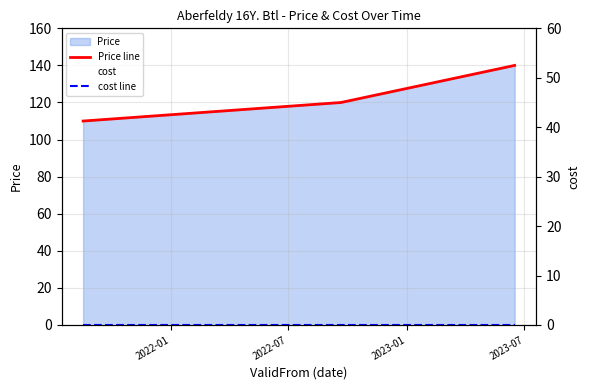

What is the spread (max minus min) of values at 2023-01?

140